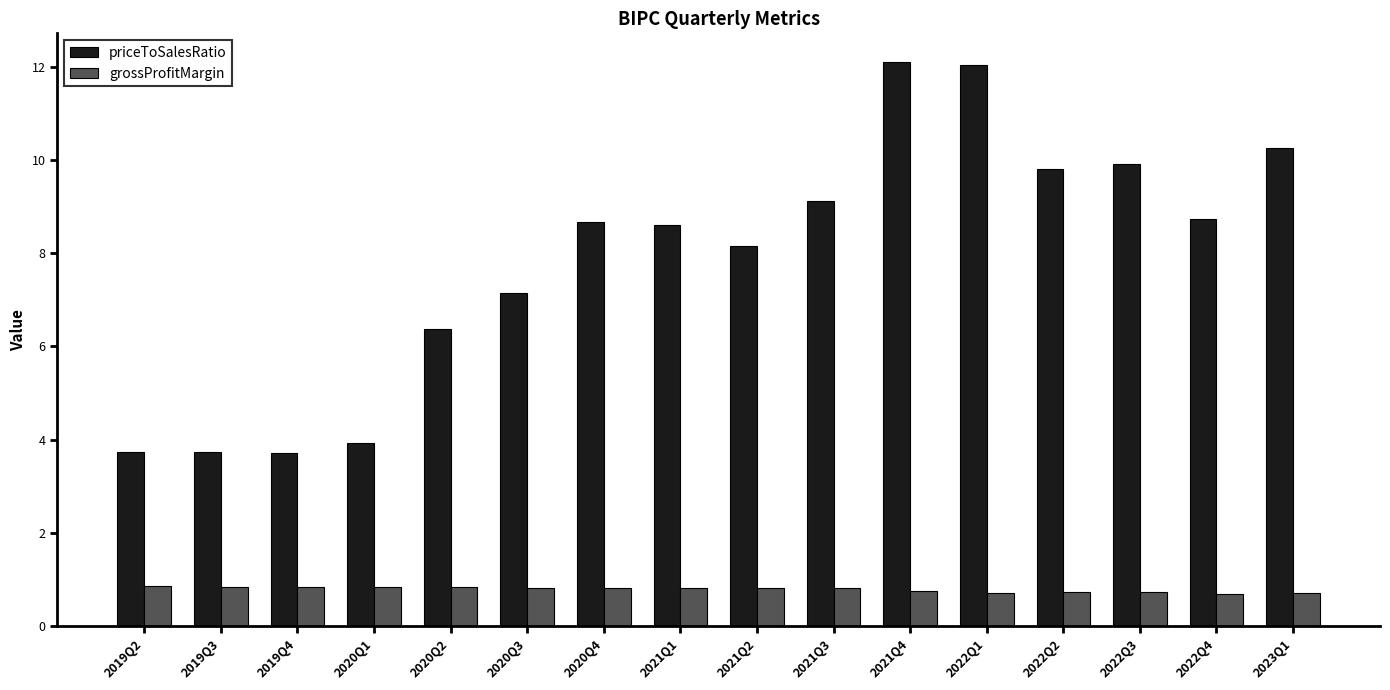

List the series in order of their overall mean, lowest first.

grossProfitMargin, priceToSalesRatio